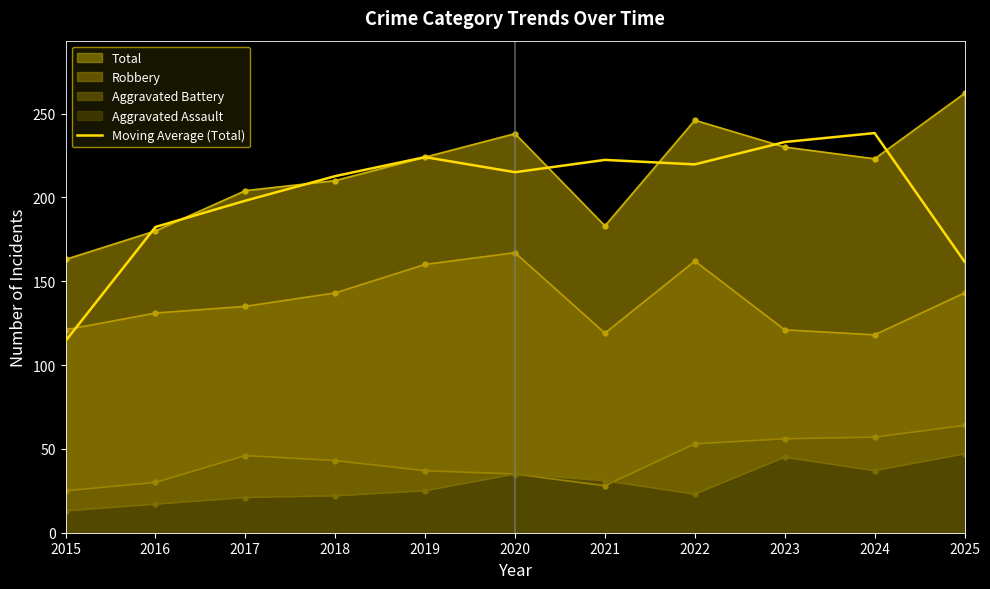

At which category does the chart reach its minimum across all series?

2015